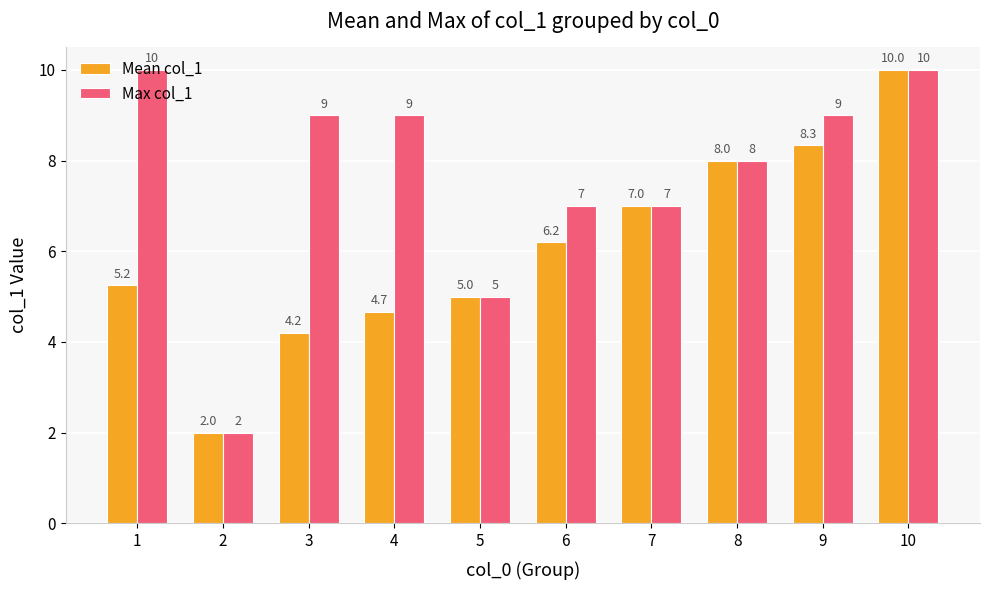

Rank the series at 3 from lowest to highest value.

Mean col_1, Max col_1